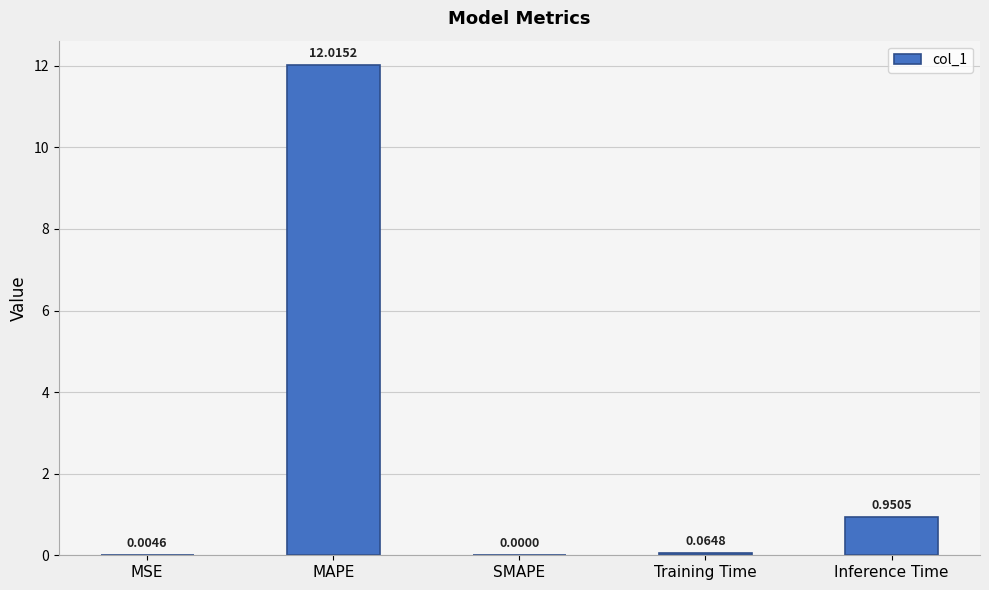

Where is the data nearest to the value 6?

Inference Time